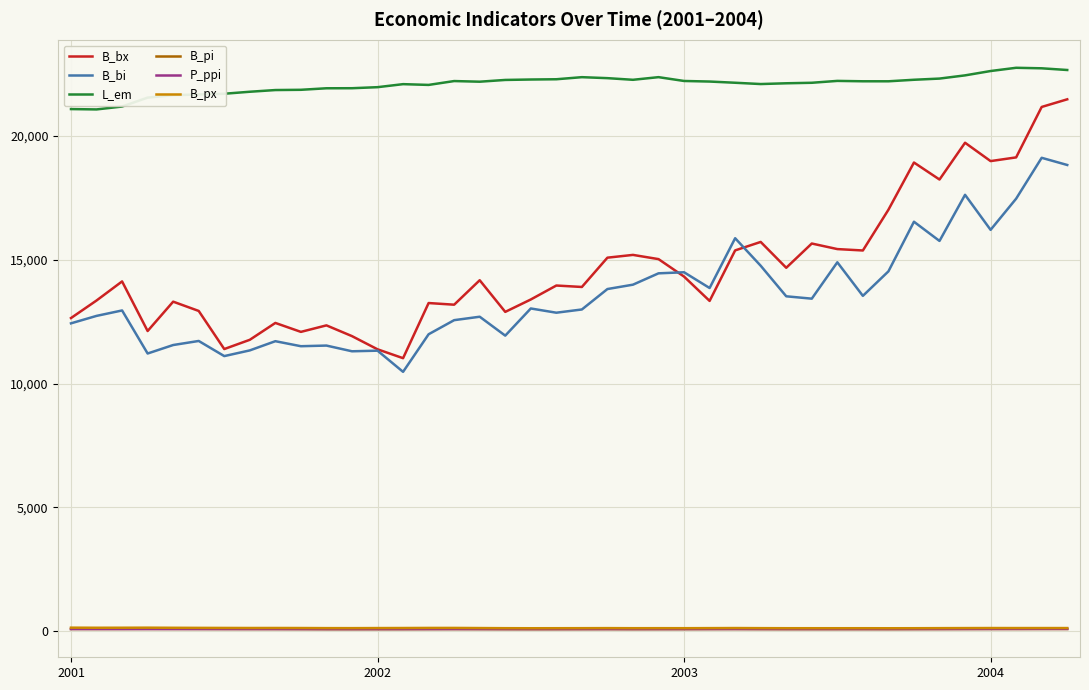

What is the lowest value of the B_bx series?

11023.0